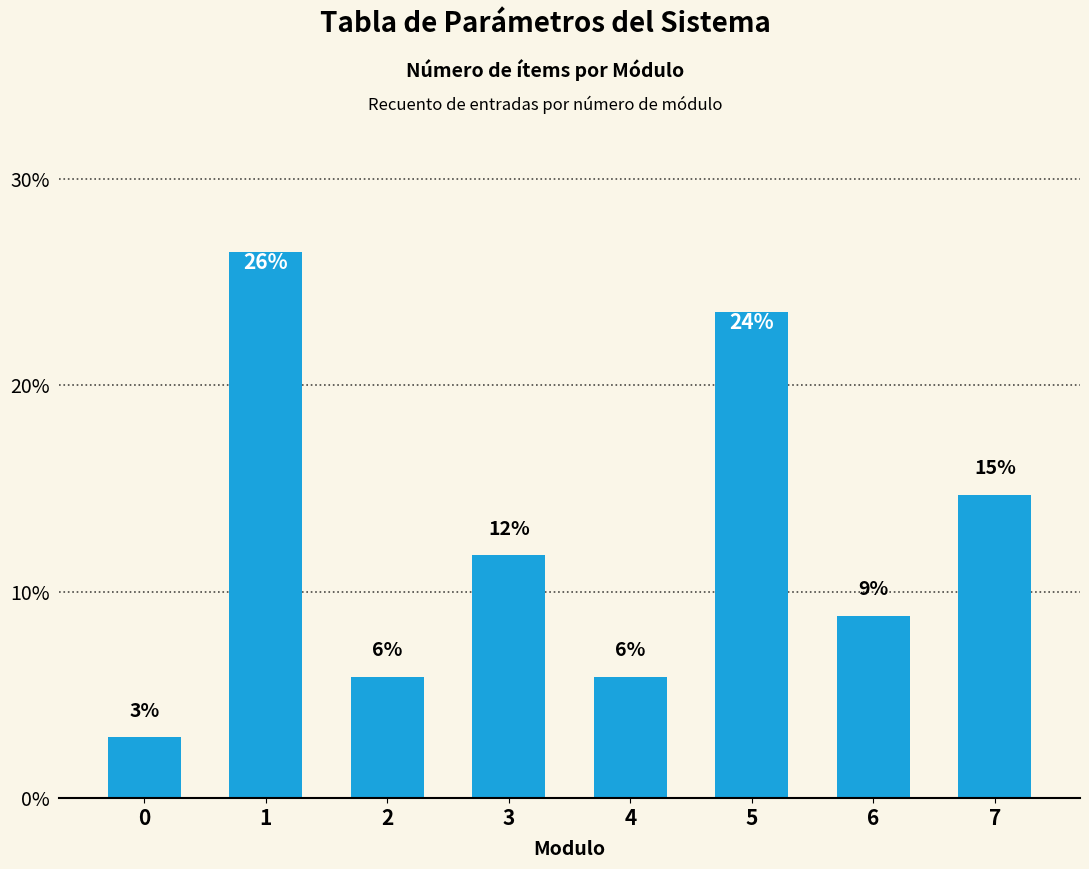

Reading left to right, extract all data points from this chart.

2.9	26.5	5.9	11.8	5.9	23.5	8.8	14.7